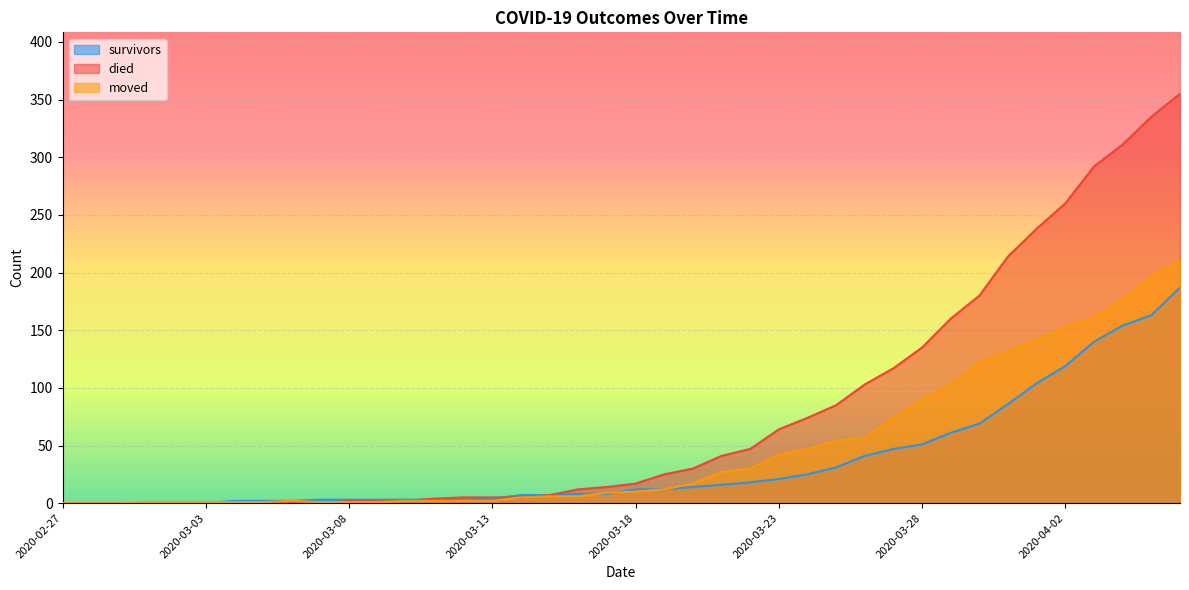

How many values in the survivors series exceed 12?

18